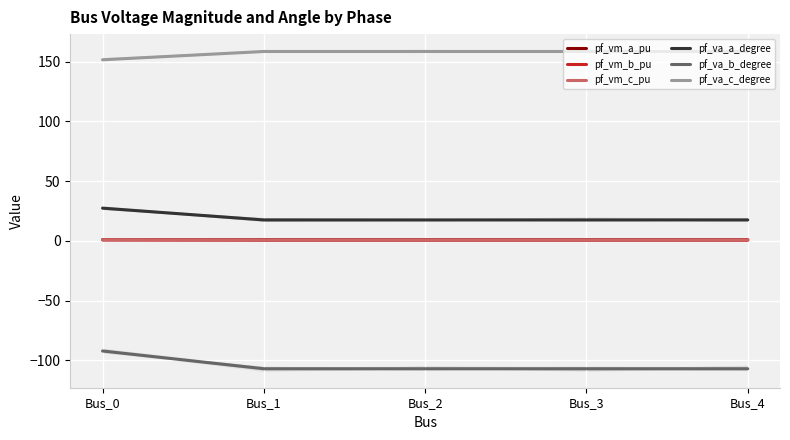

Which category has the highest value in the pf_va_c_degree series?

Bus_1